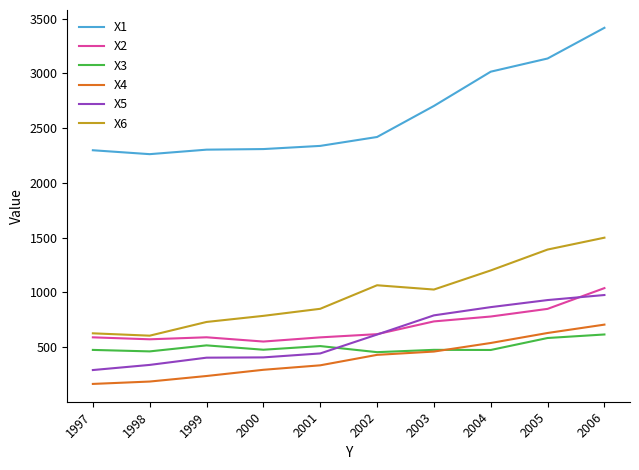

Between 2001 and 2003, which series saw the biggest shift?

X1